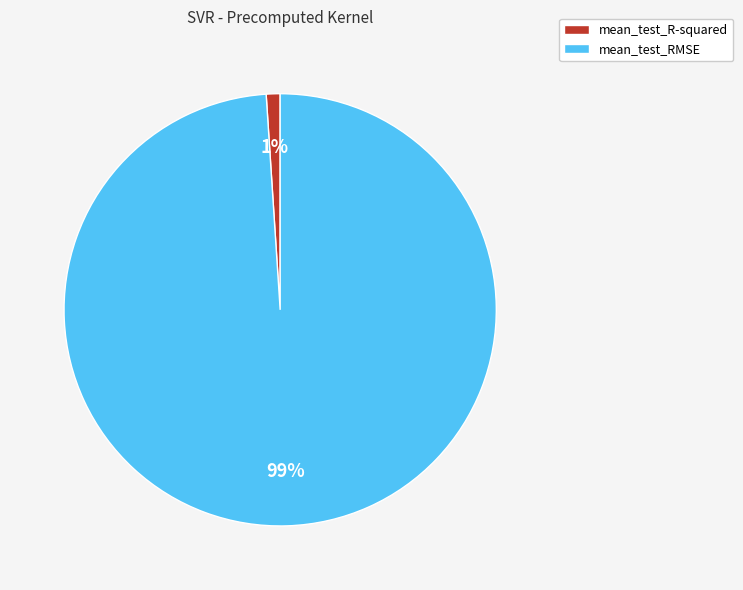

Is the sum of mean_test_R-squared and mean_test_RMSE greater than half?

Yes